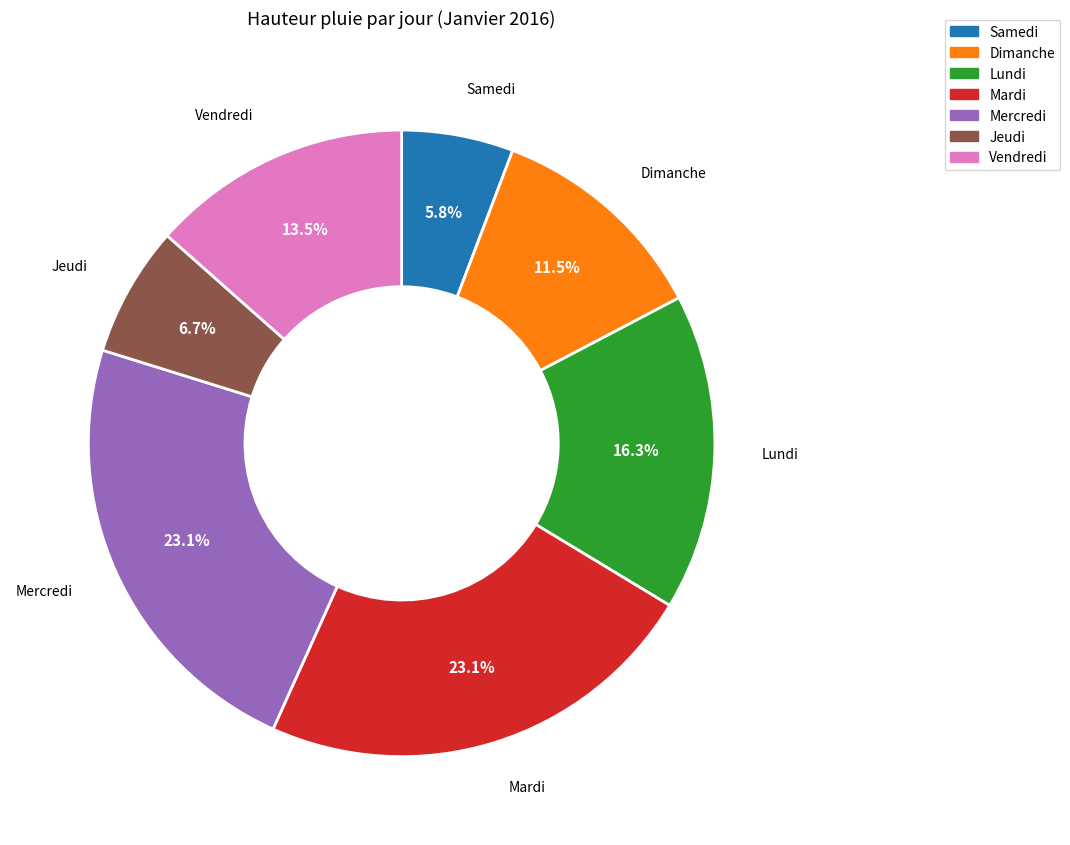

Does any single category account for the majority?

No